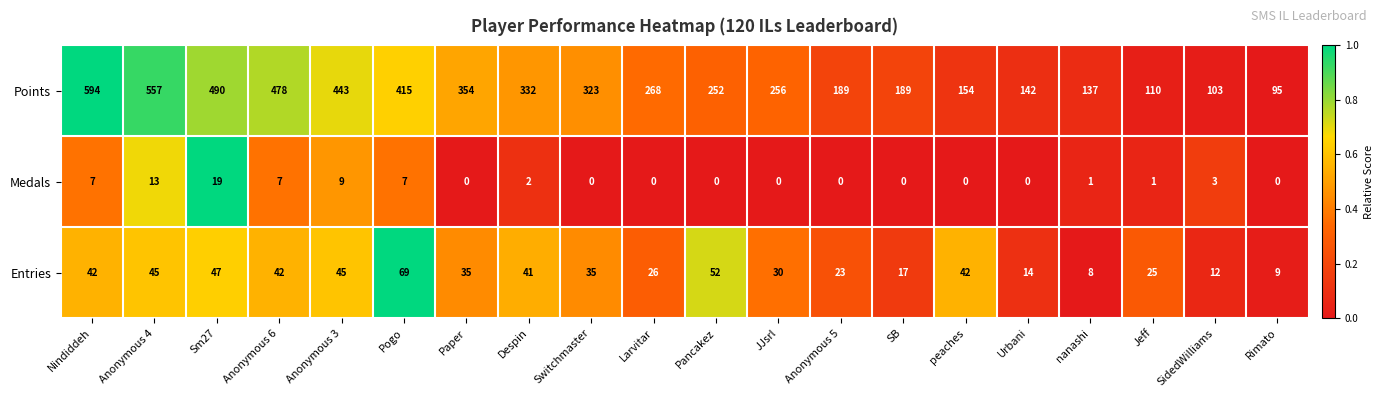

What is the sum of all Points values?

5881